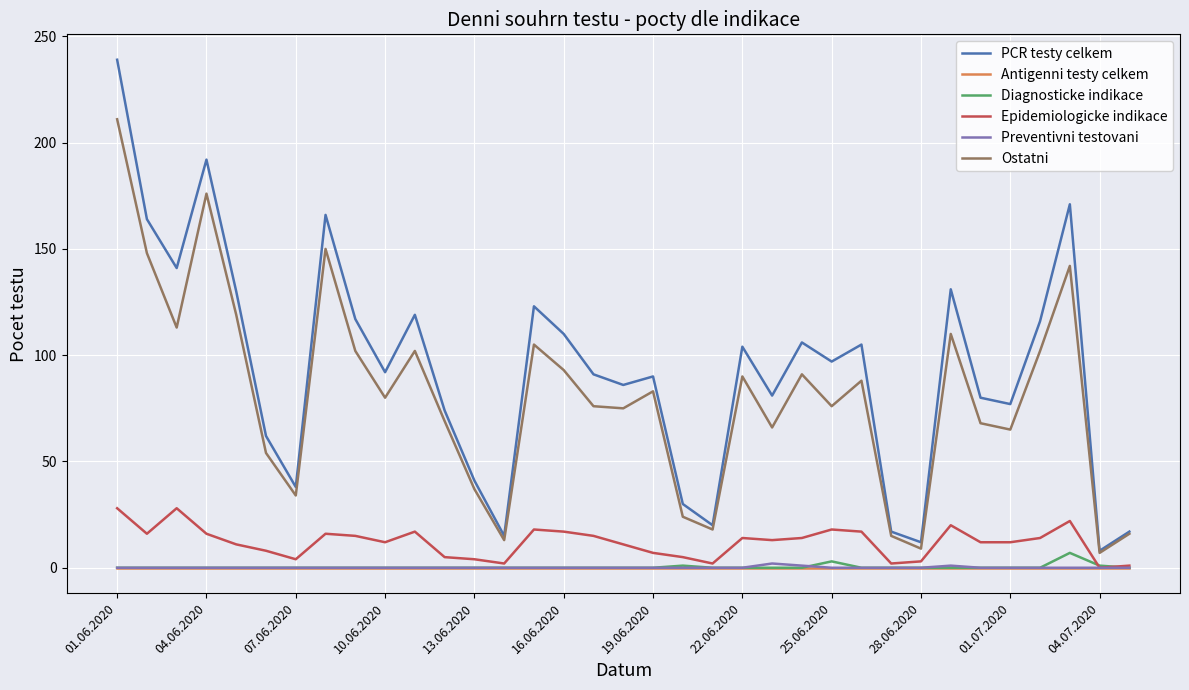

What is the difference between the maximum and minimum values in the Preventivni testovani series?

2